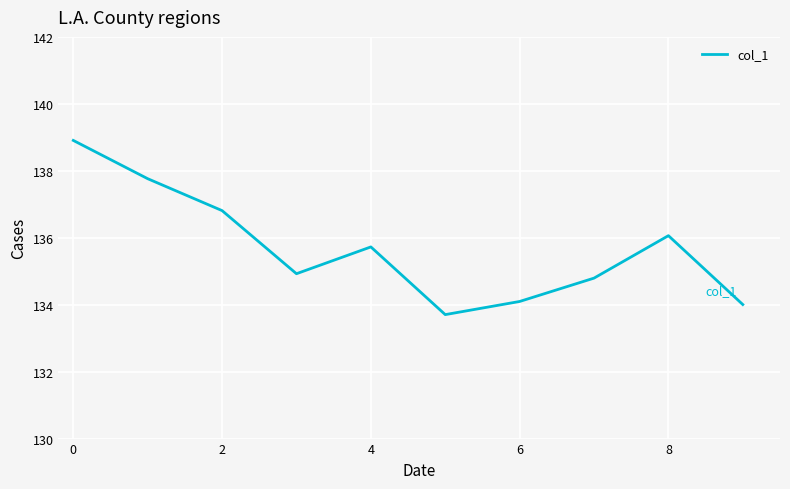

What is the maximum value shown in the chart?

138.9